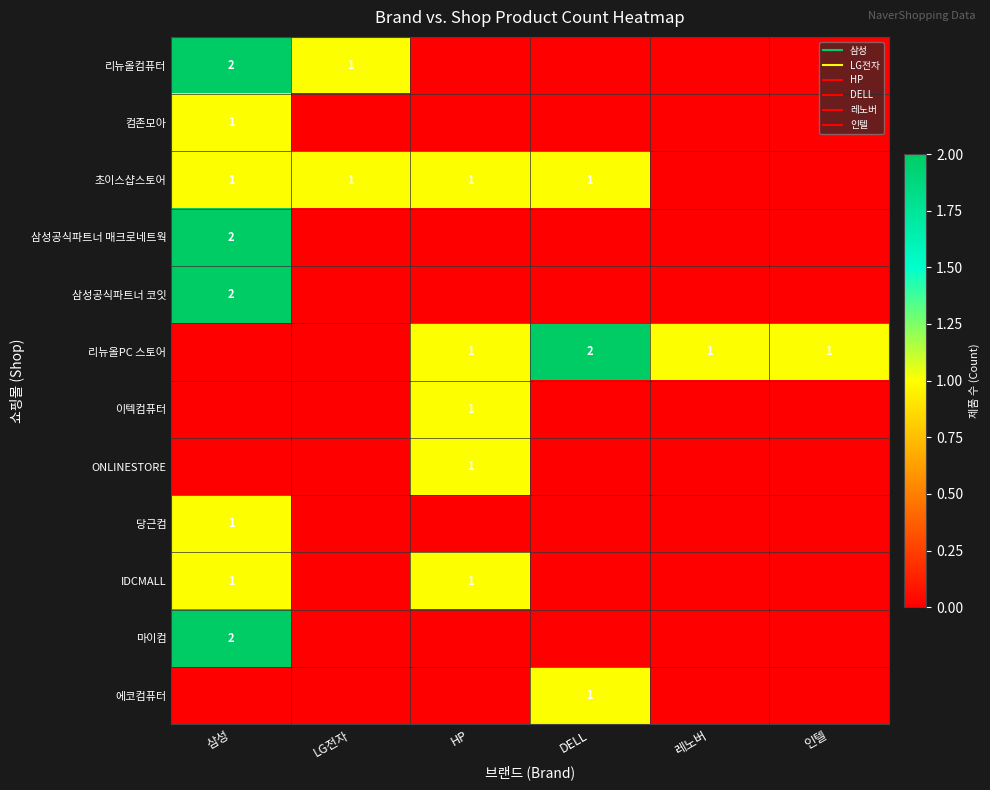

Which has a higher value, HP or 레노버?

HP